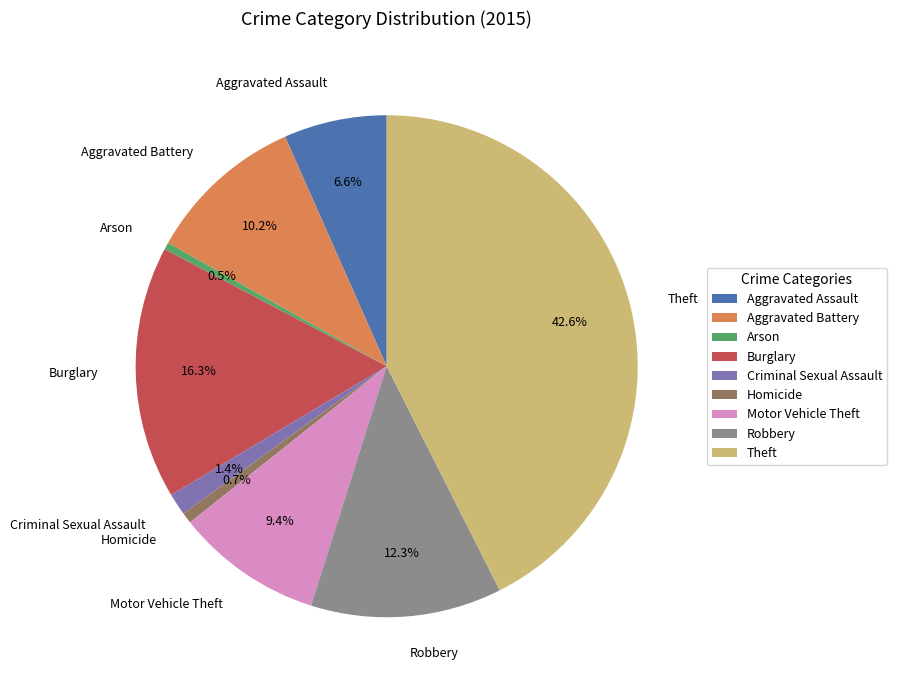

Which category has the biggest portion of the pie?

Theft